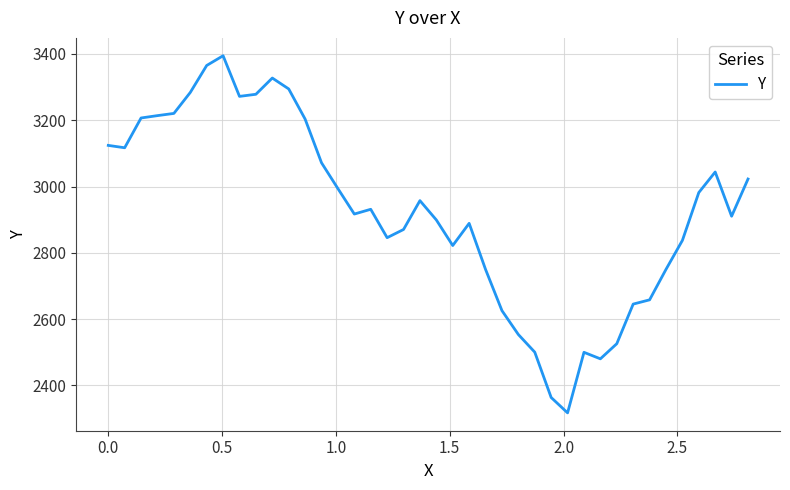

What is the difference between the maximum and minimum values?

1077.0